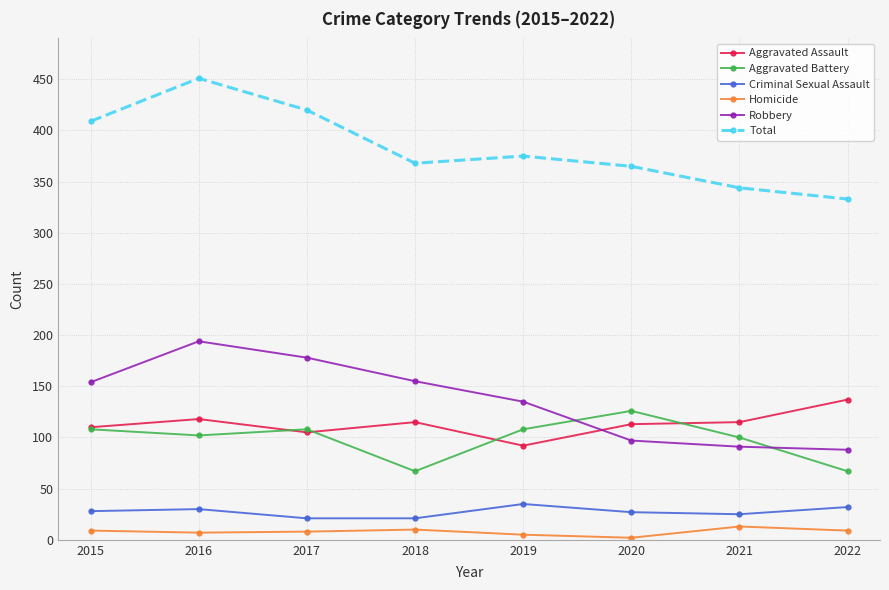

Count the number of categories in the chart.

8